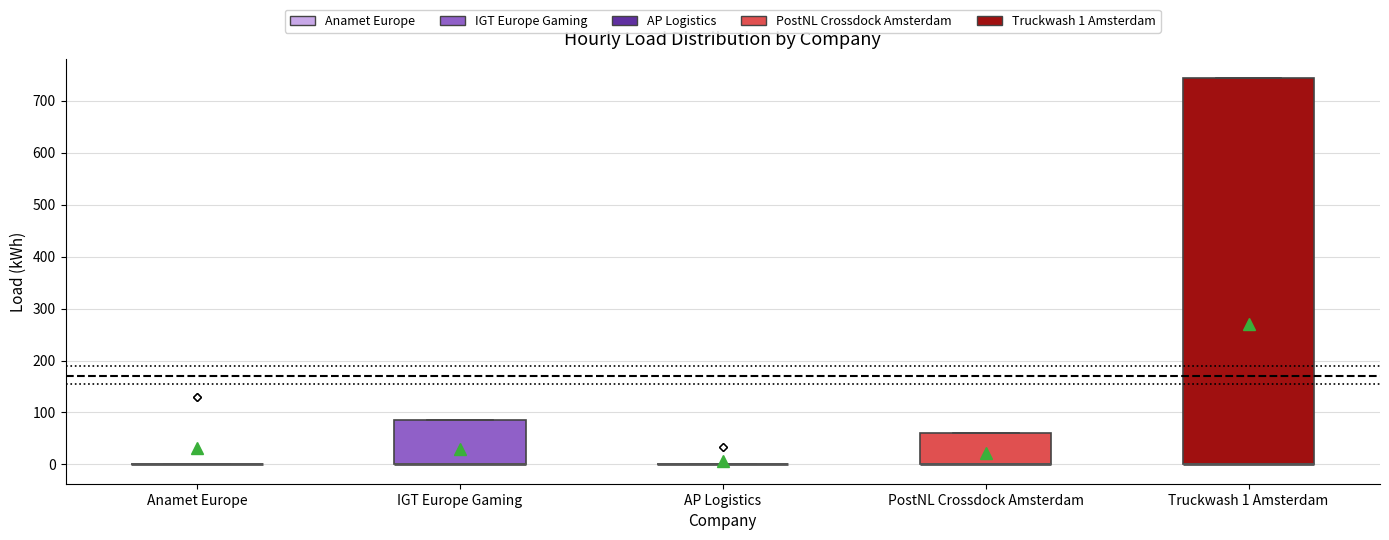

Reading left to right, transcribe this box plot: for each box, give where its median line is, the range the box spans, and where its two whiskers end, as read against the y-axis. The values are not printed on the chart, so give them approximately, as read against the axis.

Anamet Europe: box collapsed to a line at 0, whiskers 0 to 0
IGT Europe Gaming: median 0 (drawn on the box's lower edge), box 0 to 90, whiskers 0 to 90
AP Logistics: box collapsed to a line at 0, whiskers 0 to 0
PostNL Crossdock Amsterdam: median 0 (drawn on the box's lower edge), box 0 to 60, whiskers 0 to 60
Truckwash 1 Amsterdam: median 0 (drawn on the box's lower edge), box 0 to 740, whiskers 0 to 740